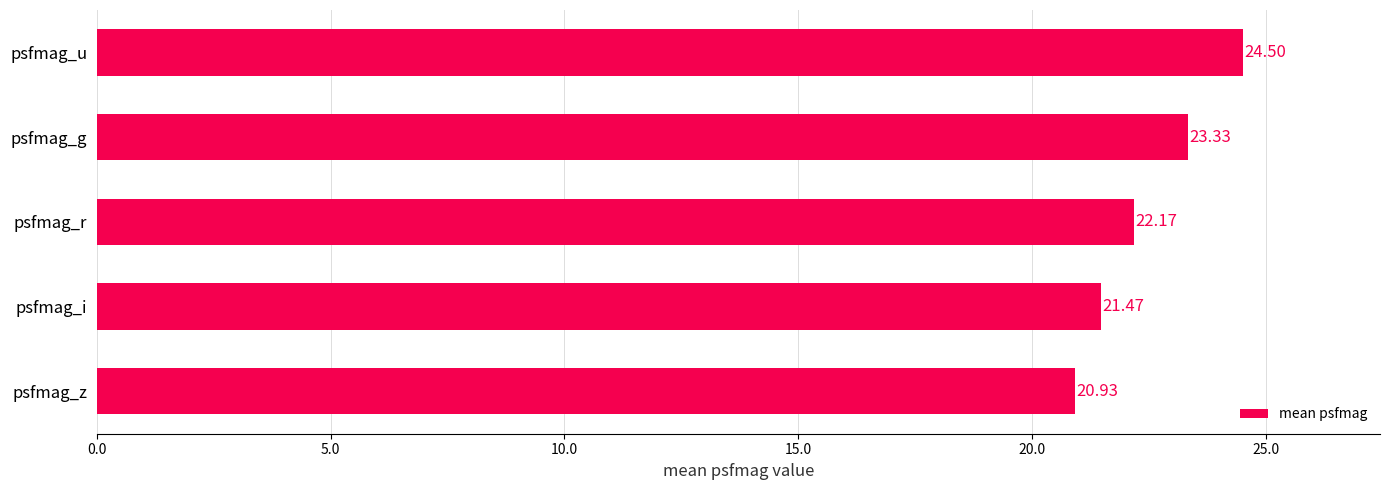

What is the change in value from psfmag_z to psfmag_i?

+0.5